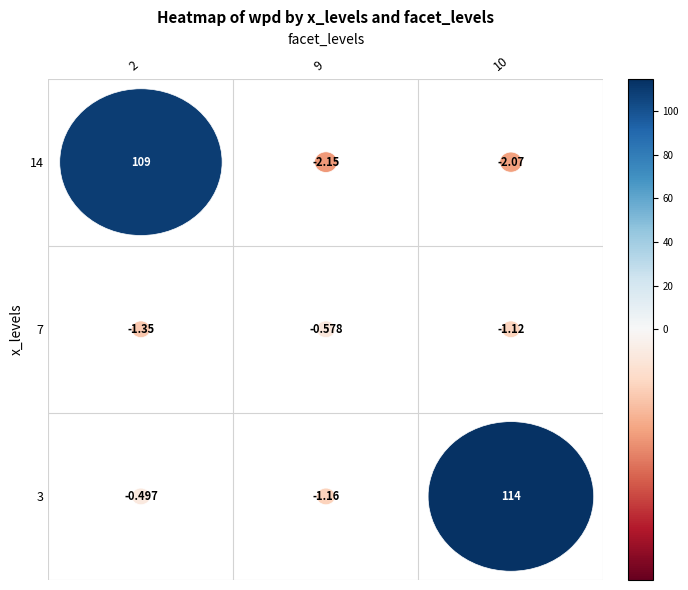

Between 3 and 14, which is larger?

14